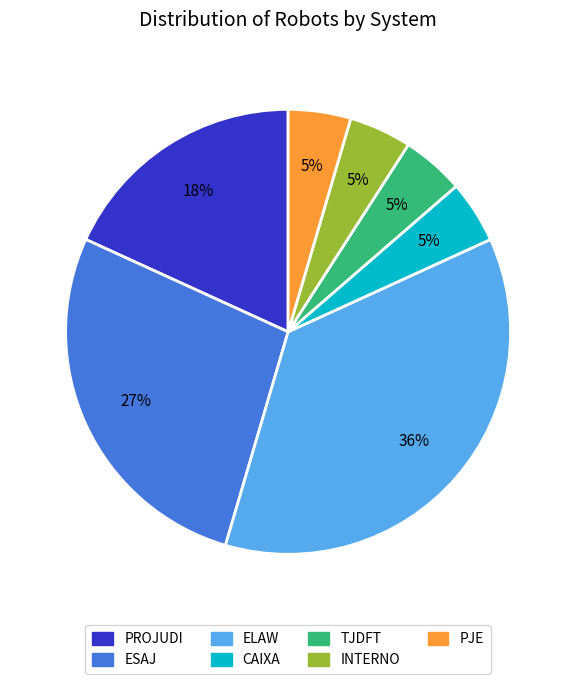

The ESAJ slice represents 38% of the pie. True or false?

False